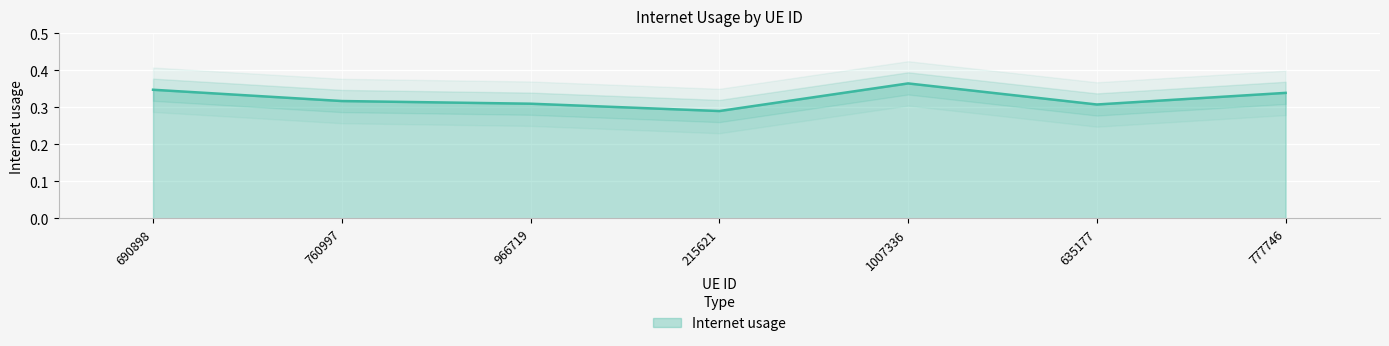

Which has a higher value, 690898 or 215621?

690898